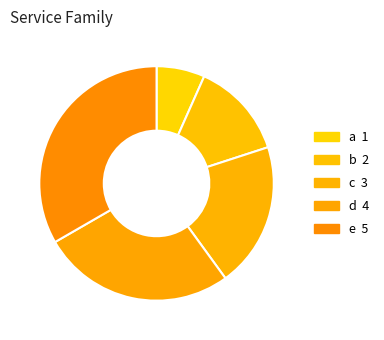

To the nearest percent, what is the difference between the e and b slice percentages?

20%